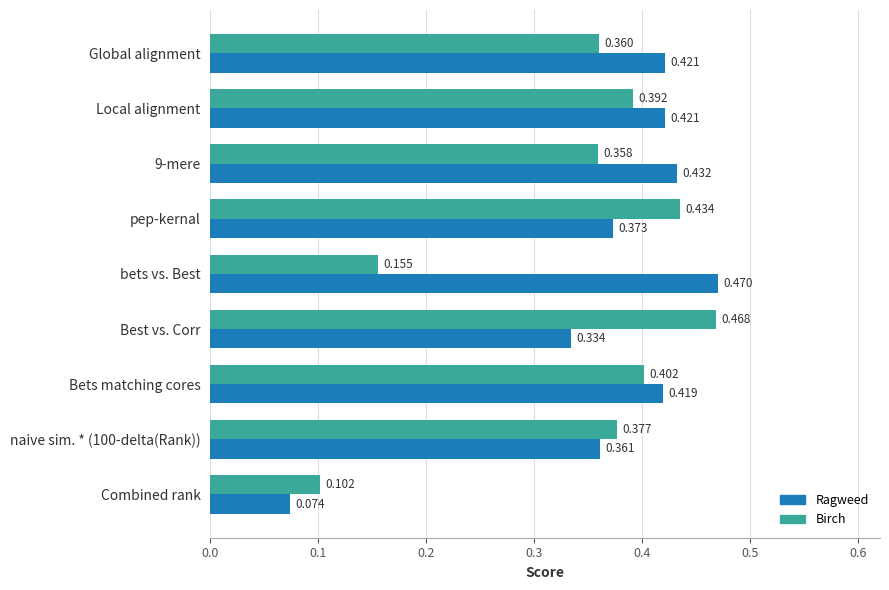

Rank the series by their average value, from highest to lowest.

Ragweed, Birch